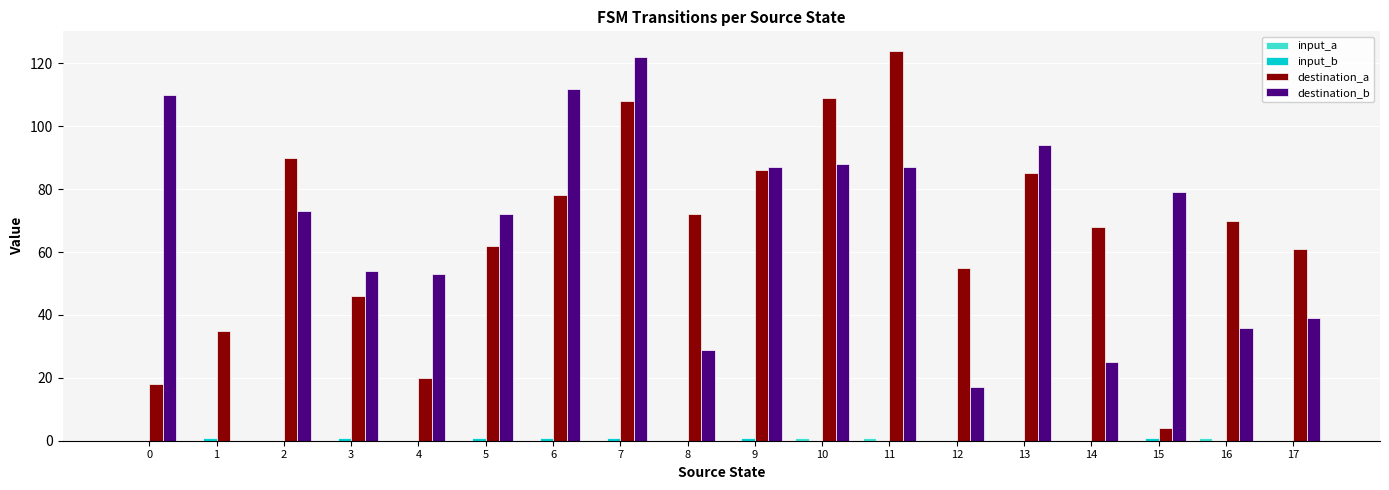

At which category is the sum across all series the highest?

7